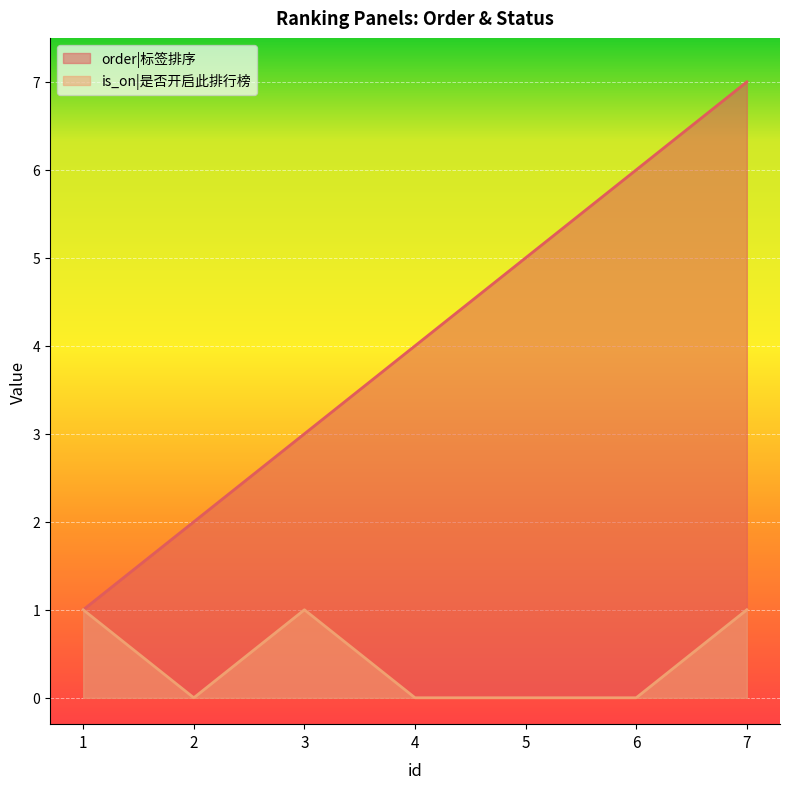

At which label is is_on closest to 0?

2